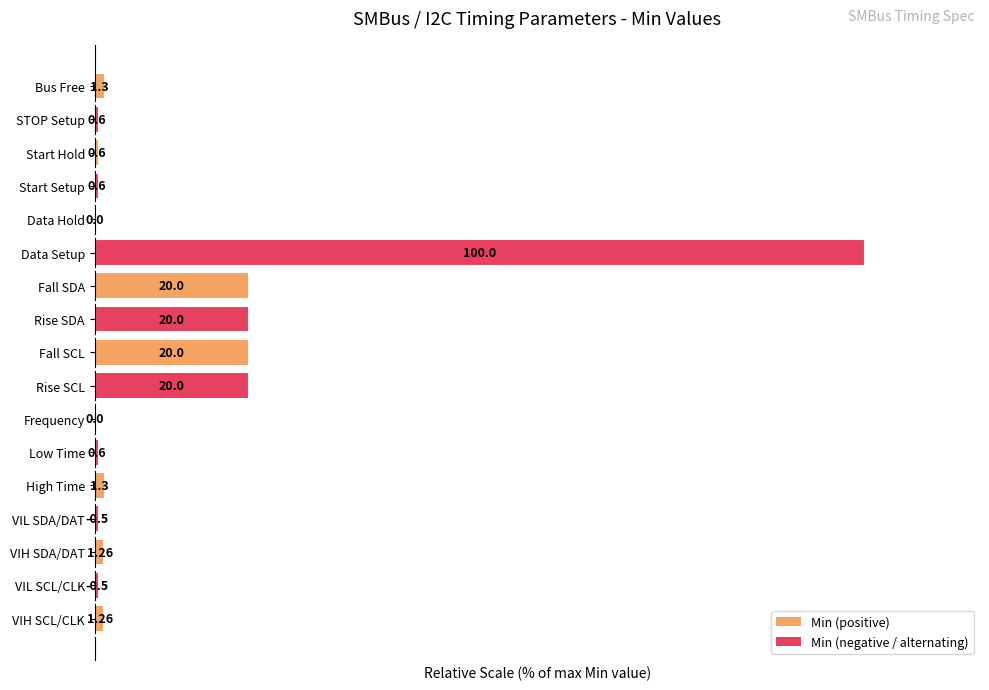

Which category has the highest value across all series?

Data Setup